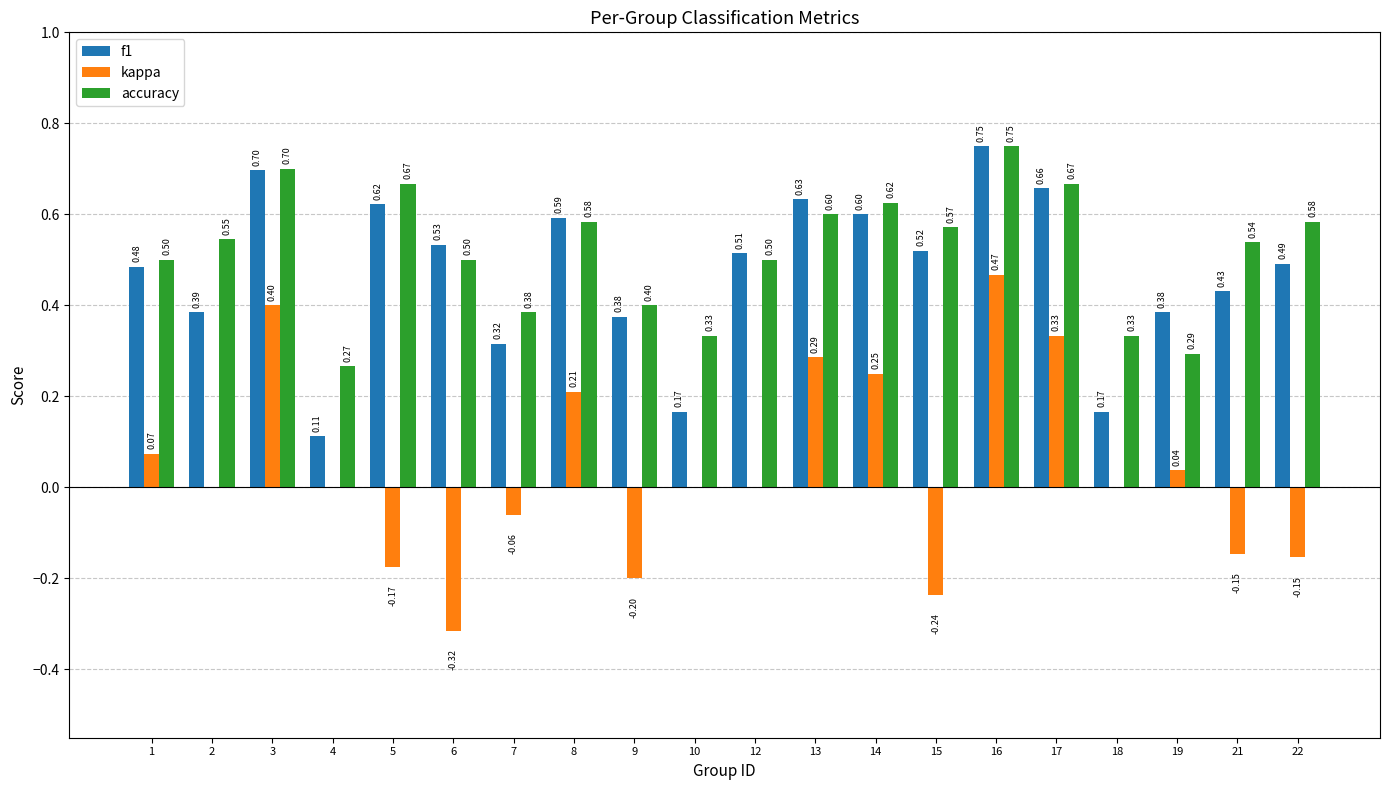

Which series changed the most between 9 and 16?

kappa